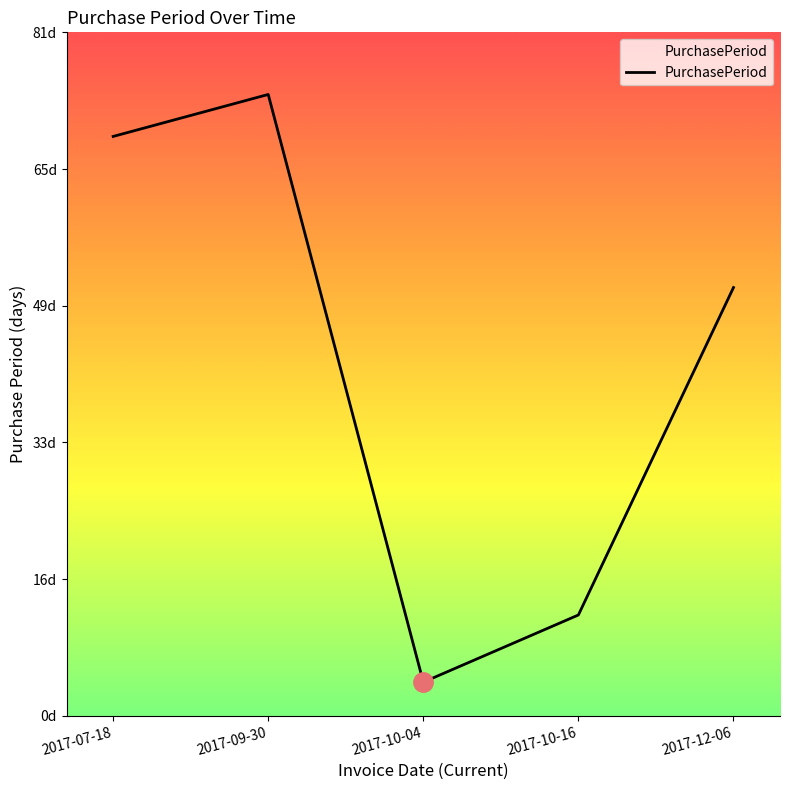

At which label does the data first exceed 51?

2017-07-18